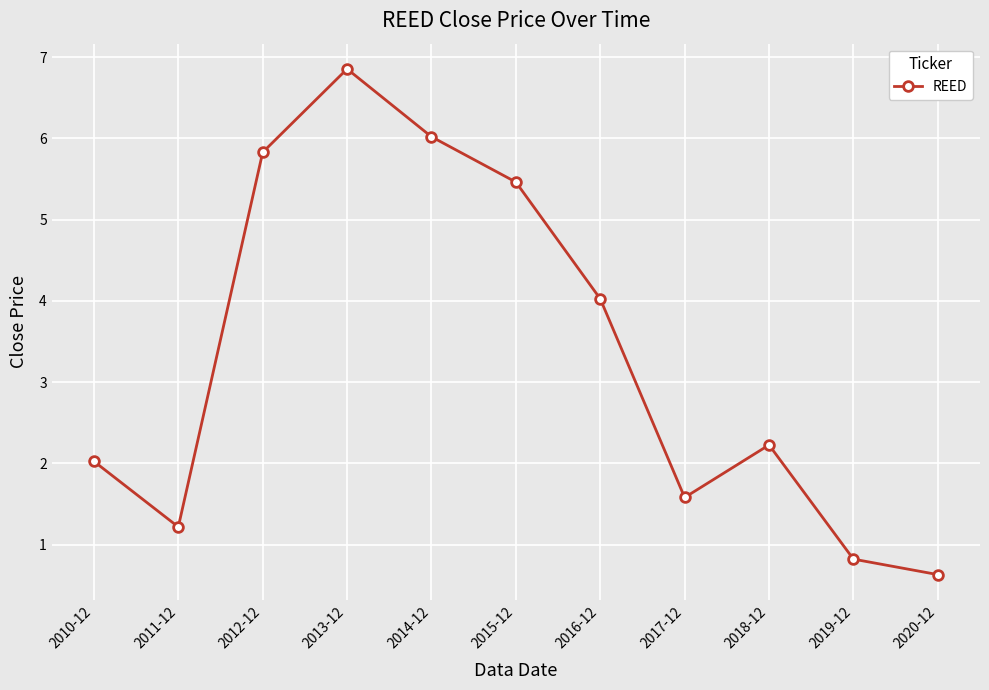

What is the smallest value displayed?

0.6